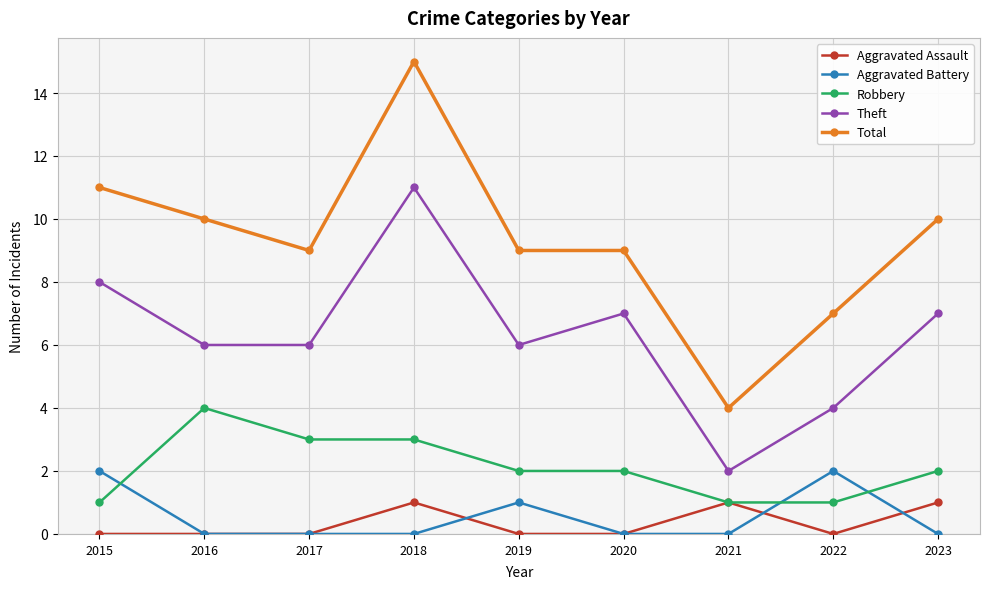

Count the Theft values in the range 6 to 7.

5